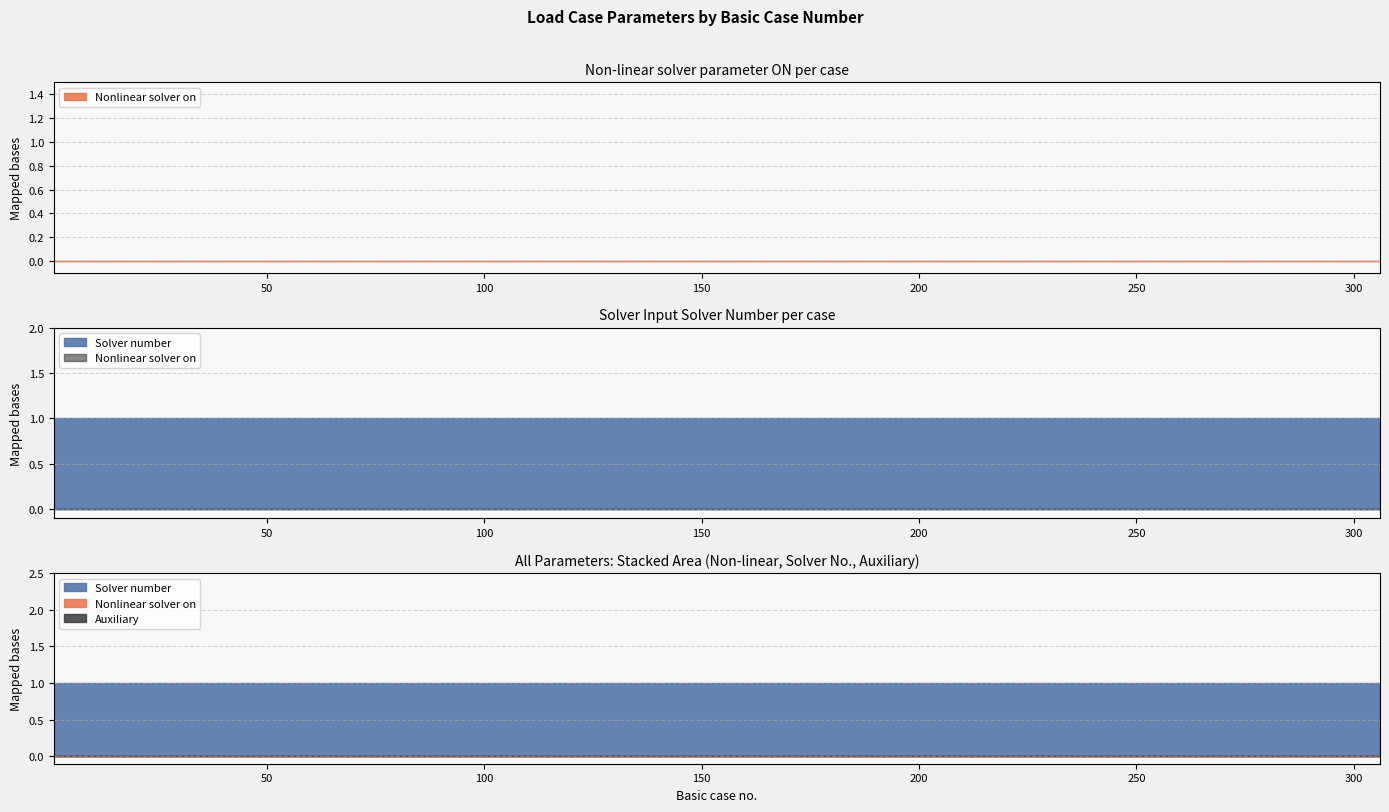

True or false: Solver number and Auxiliary intersect in this chart.

False